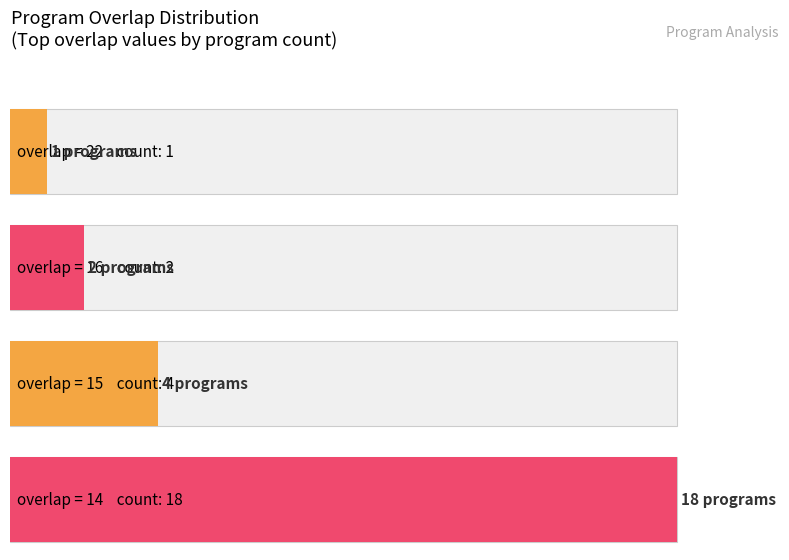

Where is the data nearest to the value 168334?

16